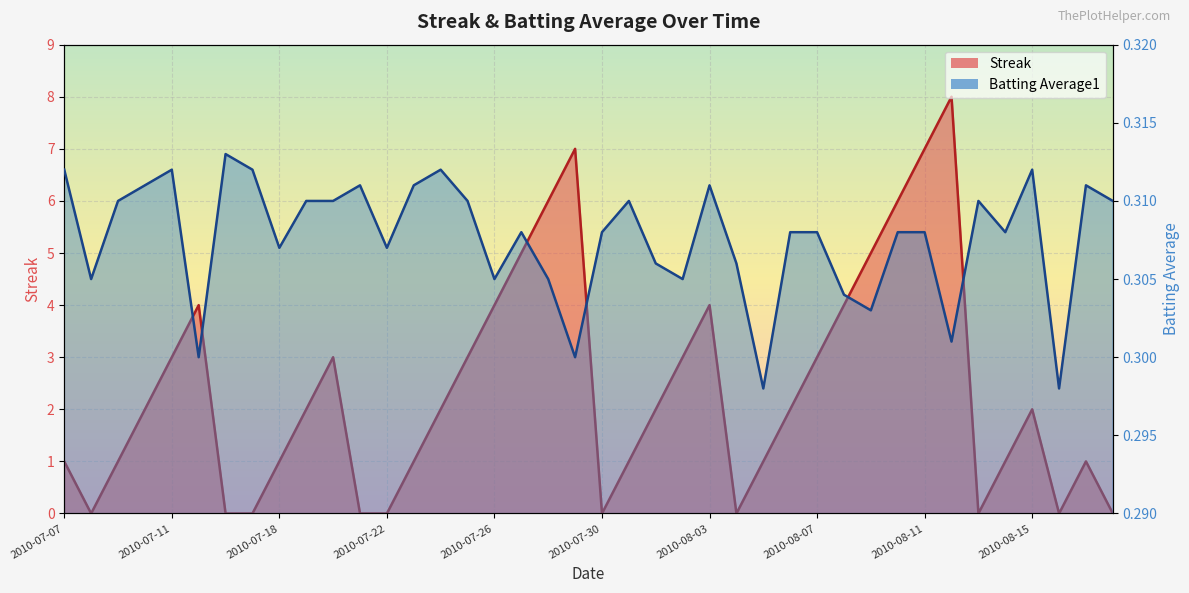

The Streak series shows 1.5 at 2010-08-08. True or false?

False